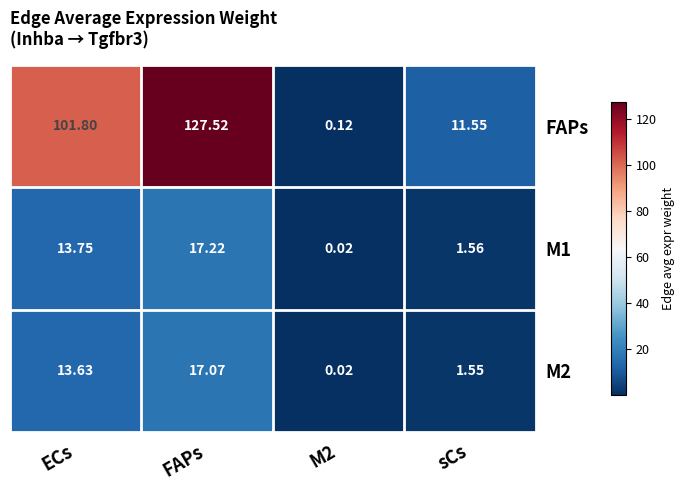

Which series has the largest range (max minus min)?

FAPs